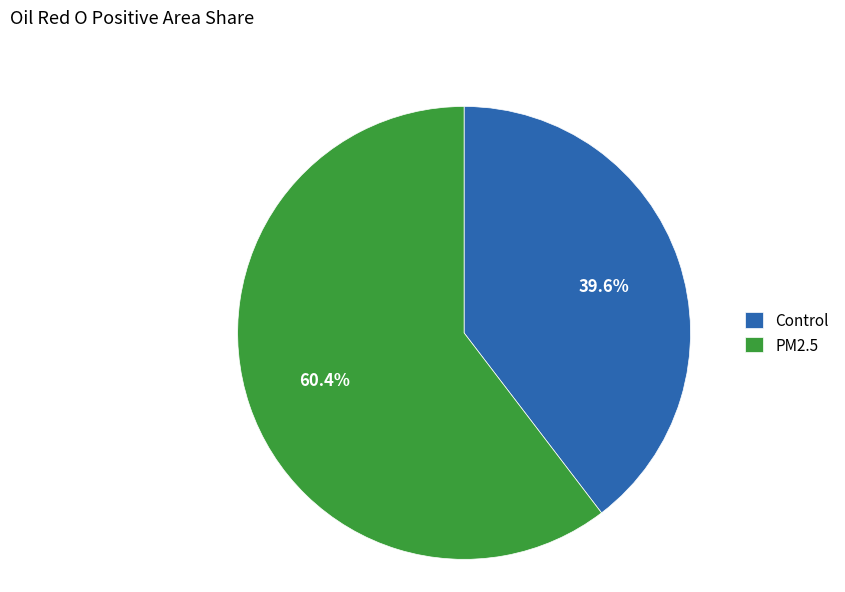

To the nearest percent, what is the average slice percentage?

50%